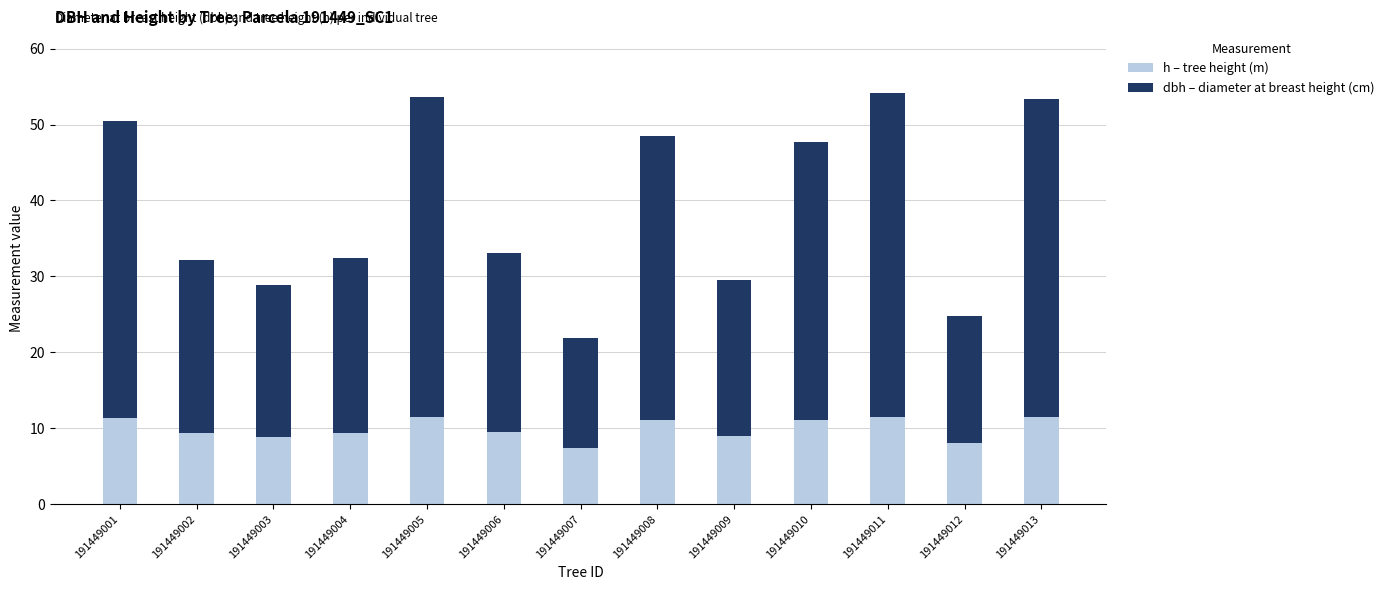

What is the sum of the h – tree height (m) values at 191449008 and 191449009?

20.2